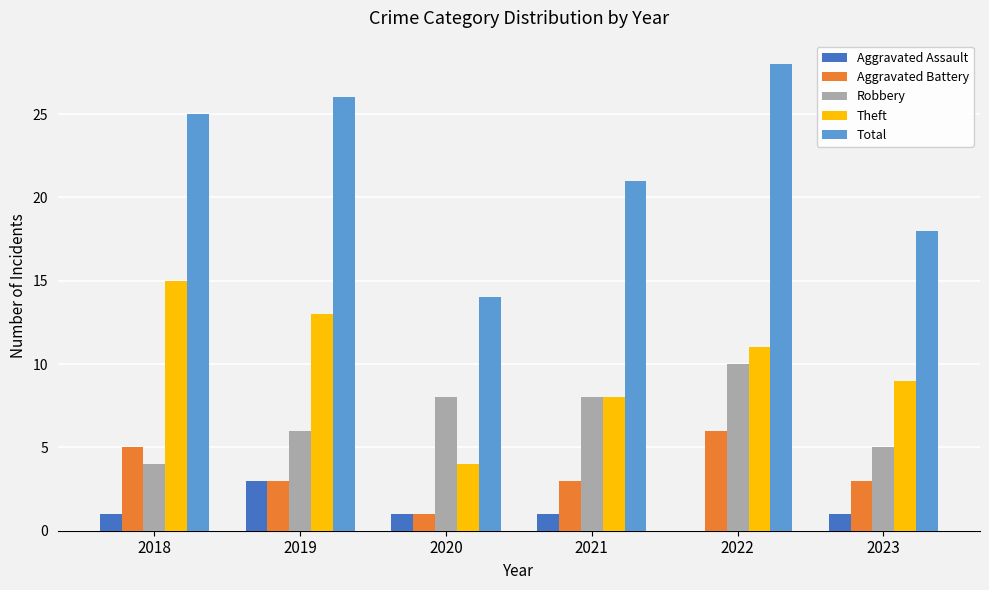

Reading left to right, transcribe all the data shown in this chart.

Aggravated Assault: 2018=1	2019=3	2020=1	2021=1	2022=0	2023=1
Aggravated Battery: 2018=5	2019=3	2020=1	2021=3	2022=6	2023=3
Robbery: 2018=4	2019=6	2020=8	2021=8	2022=10	2023=5
Theft: 2018=15	2019=13	2020=4	2021=8	2022=11	2023=9
Total: 2018=25	2019=26	2020=14	2021=21	2022=28	2023=18